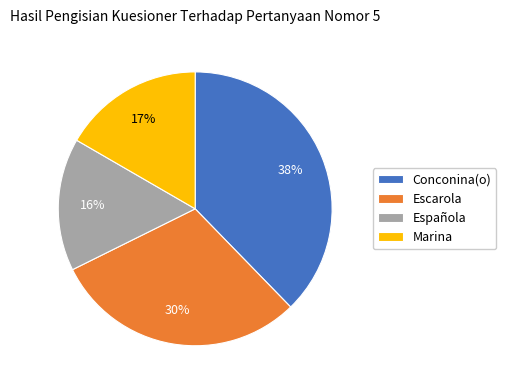

Rank the categories by value from highest to lowest.

Conconina(o), Escarola, Marina, Española